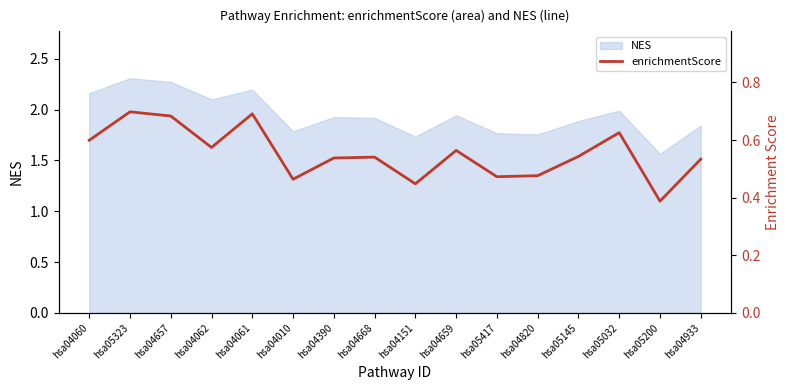

The NES series shows 3.9 at hsa04657. True or false?

False